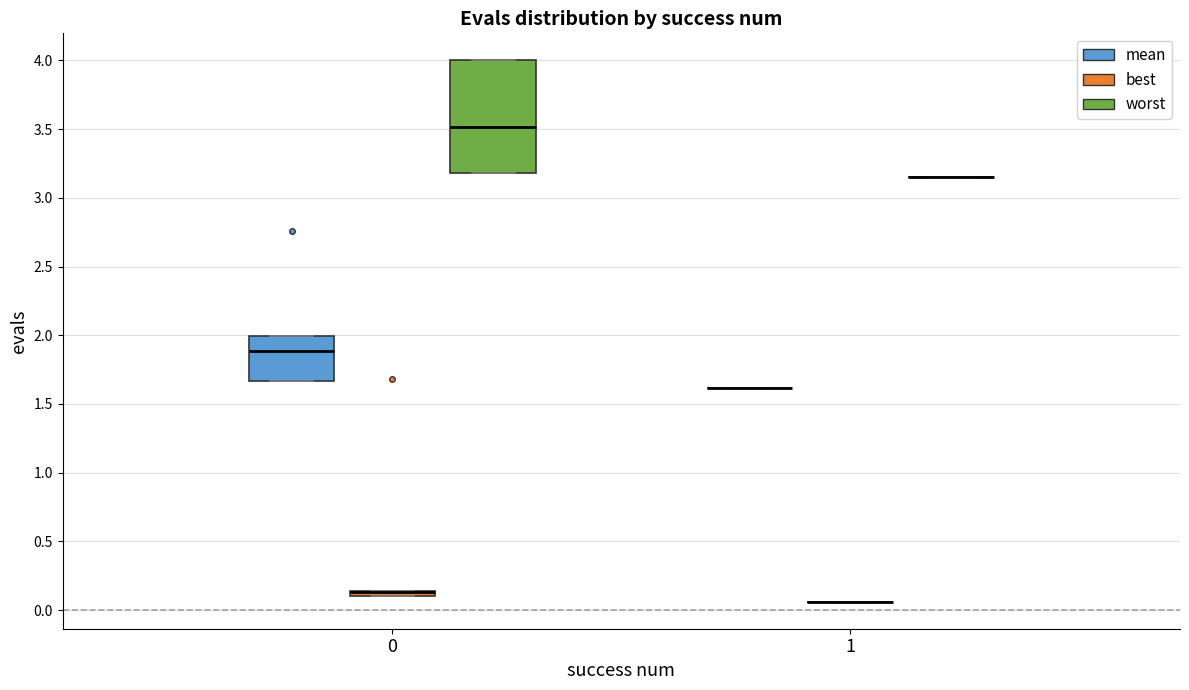

Which box is the tallest, from its lower edge to its upper edge?

0 (worst)